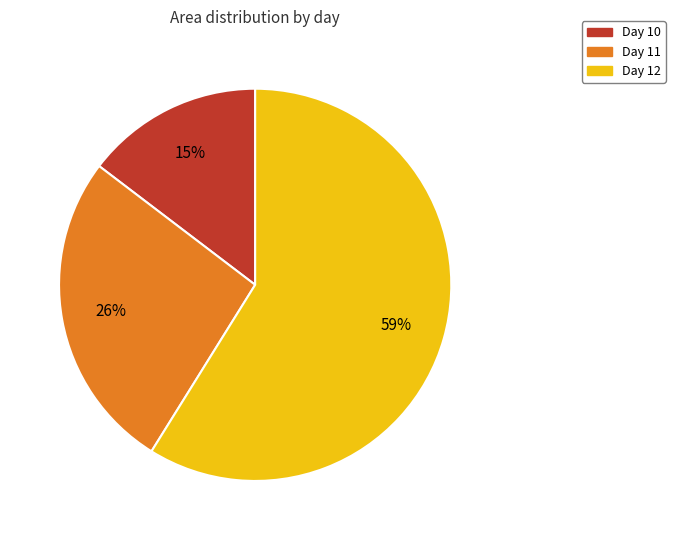

To the nearest percent, what percentage of the pie is Day 10?

15%